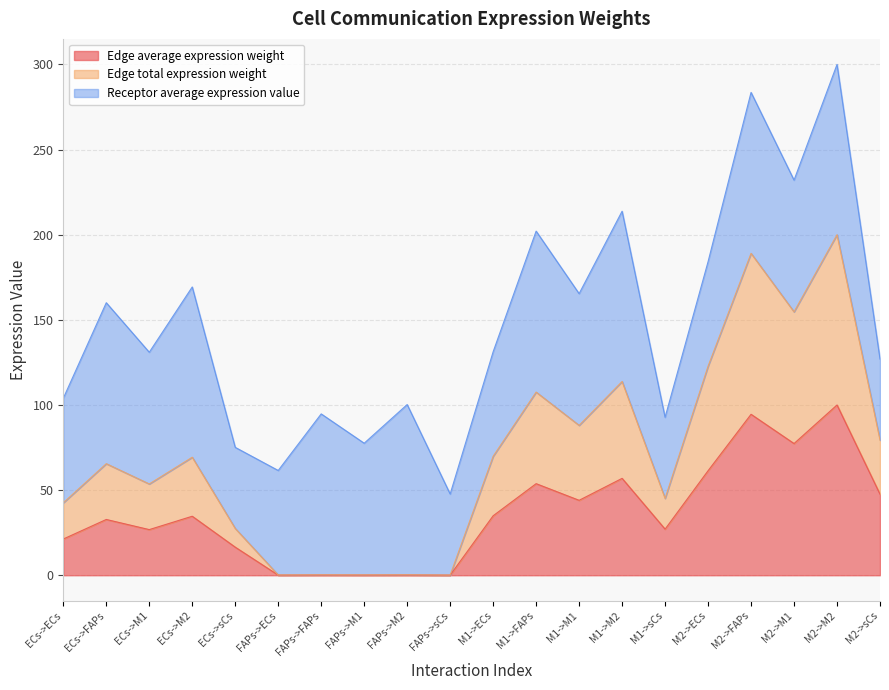

What is the maximum value for Edge average expression weight?

100.0